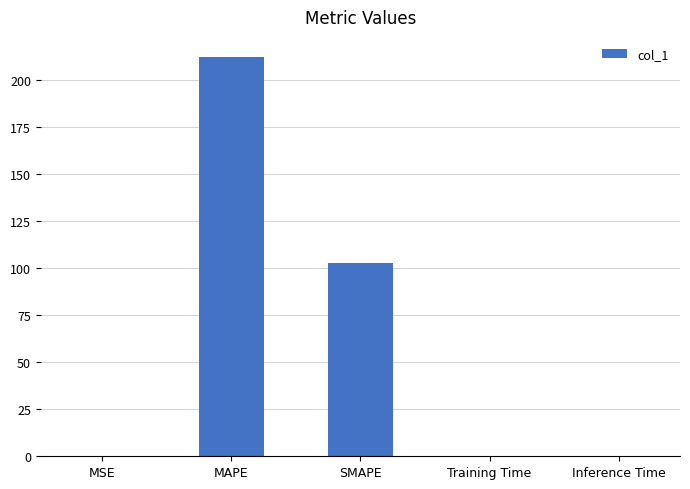

Between Training Time and SMAPE, which is larger?

SMAPE